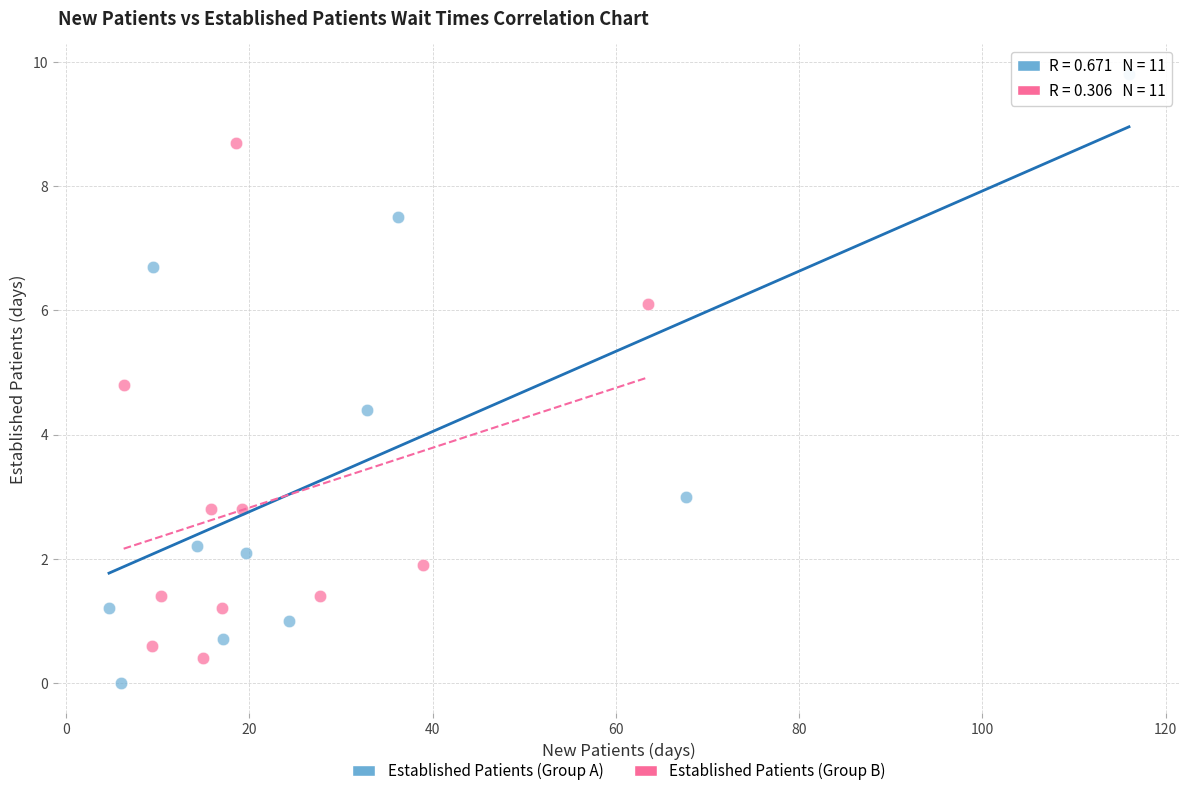

Which series reaches the maximum Y coordinate?

Established Patients (Group A)